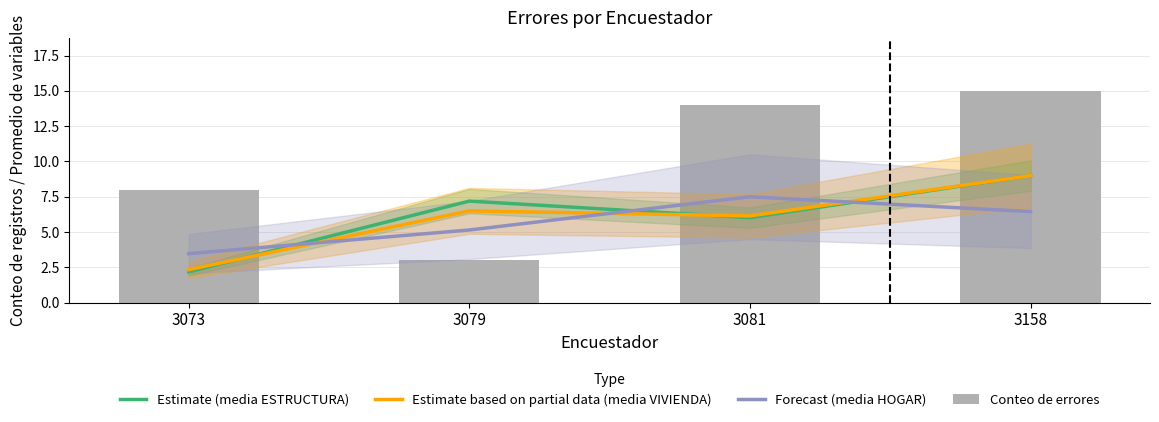

What is the value of the Estimate based on partial data (media VIVIENDA) bar at the 4th from the left?

9.0